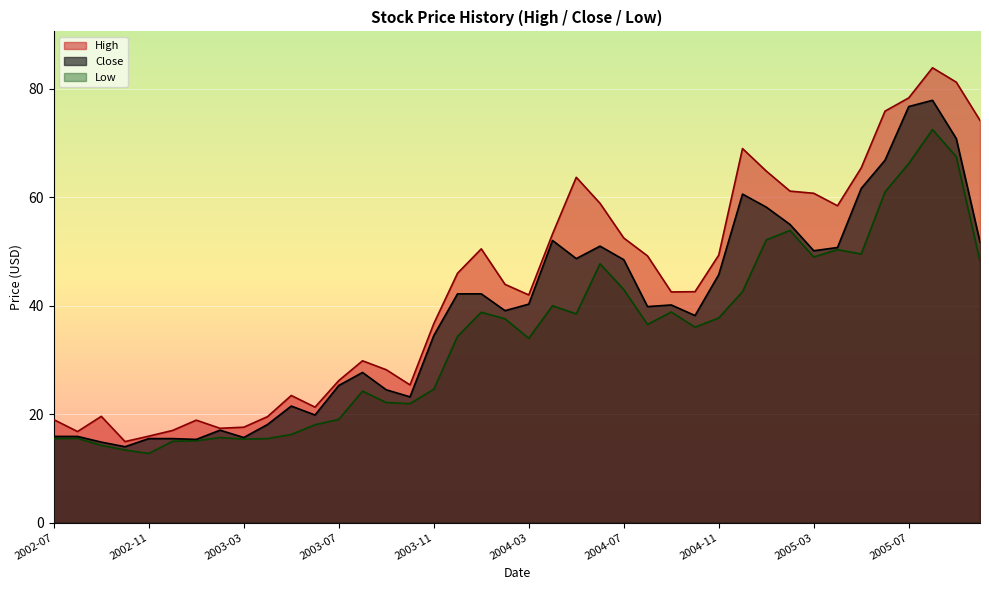

What is the value of the High point at the 40th from the left?

74.2